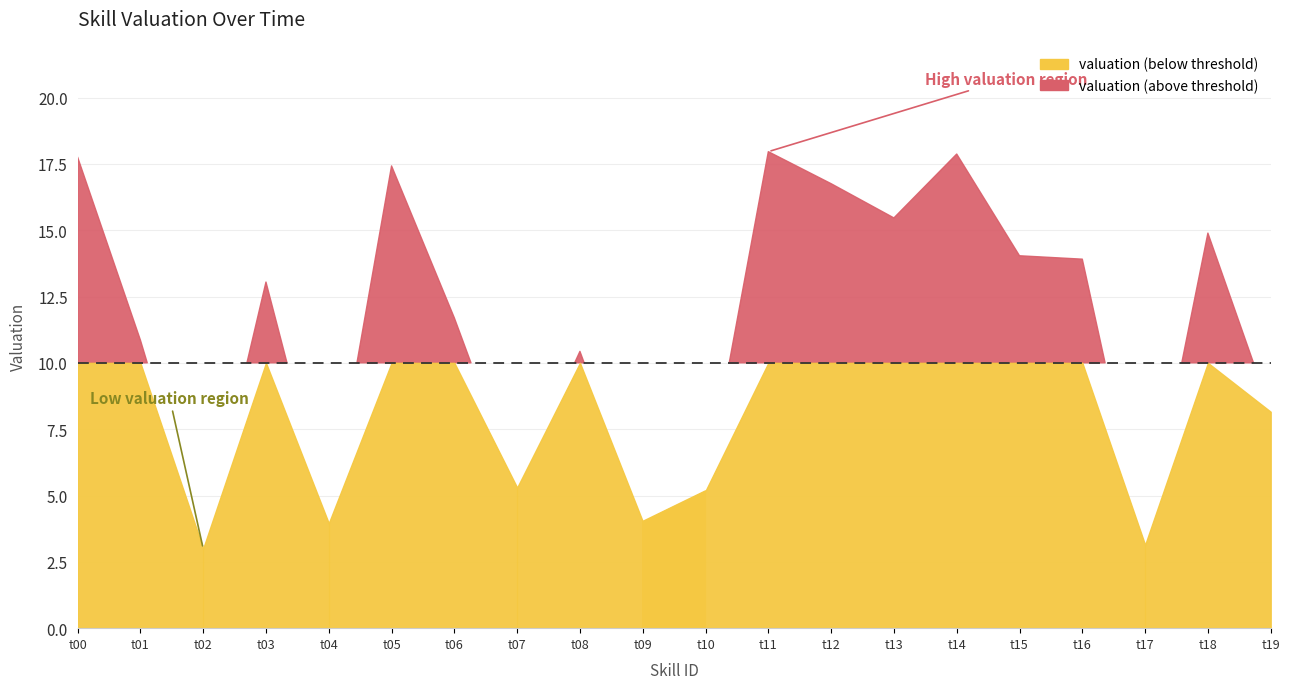

What is the greatest value displayed?

18.0